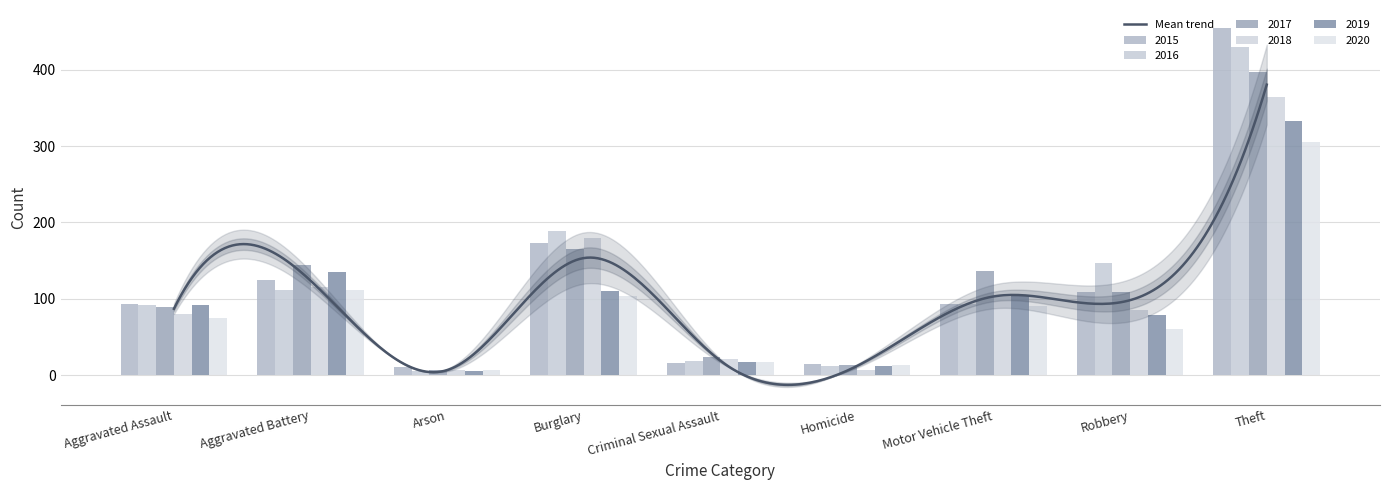

How many data points in 2017 are above 109?

4